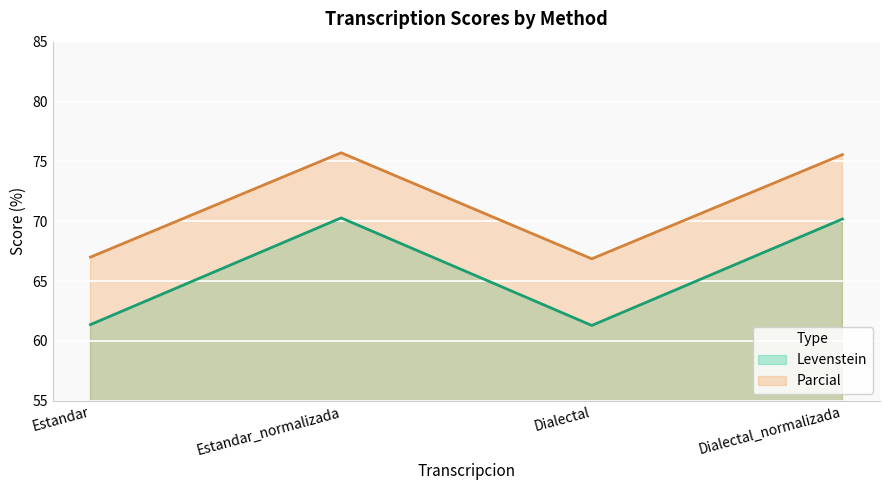

Rank the series by their maximum value, from highest to lowest.

Parcial, Levenstein